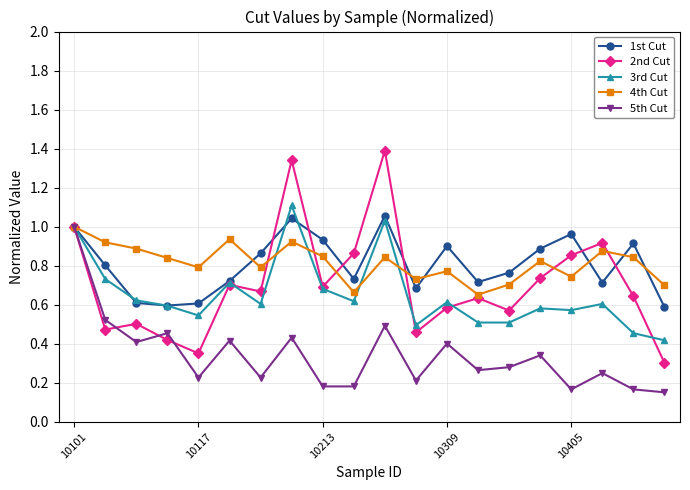

In 5th Cut, how many points are higher than both neighbors (excluding endpoints)?

7